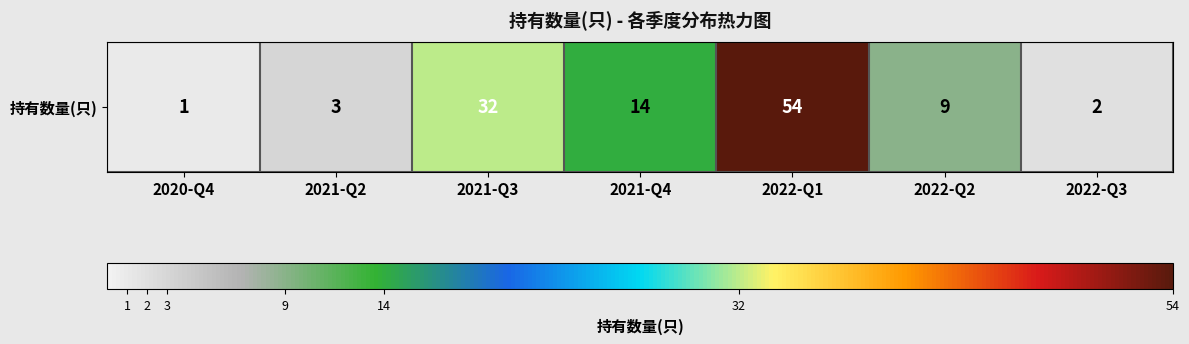

Reading right to left, extract all data points from this chart.

2	9	54	14	32	3	1